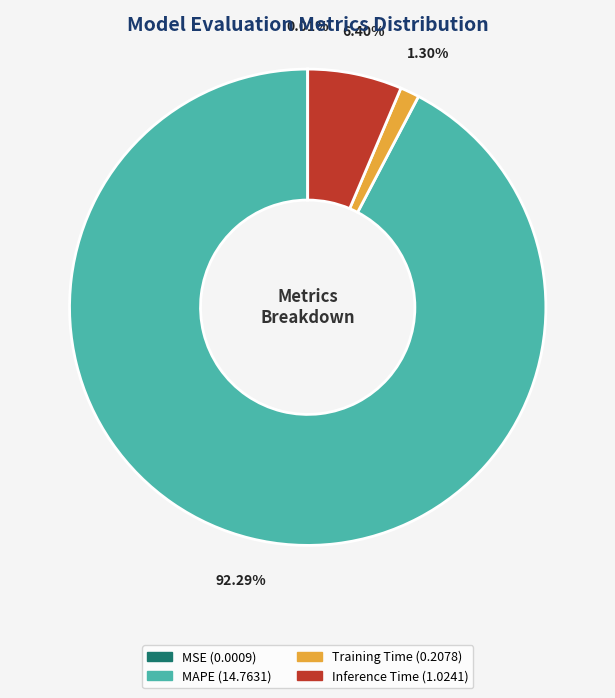

Is there a majority slice in this chart?

Yes